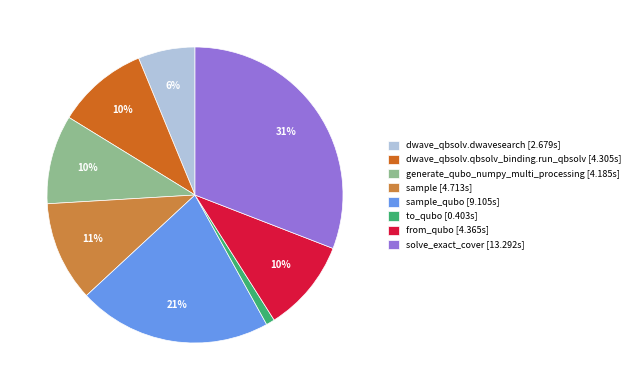

Does any single category account for the majority?

No